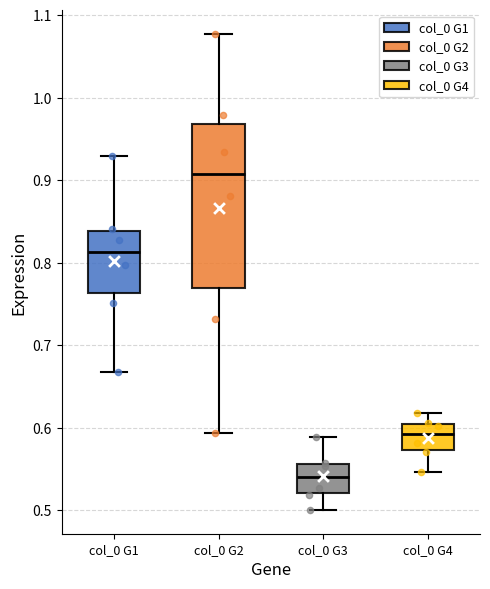

Where is the lower edge of the box for col_0 G1 on the y-axis? The values are not printed on the chart, so give them approximately, as read against the axis.

0.76